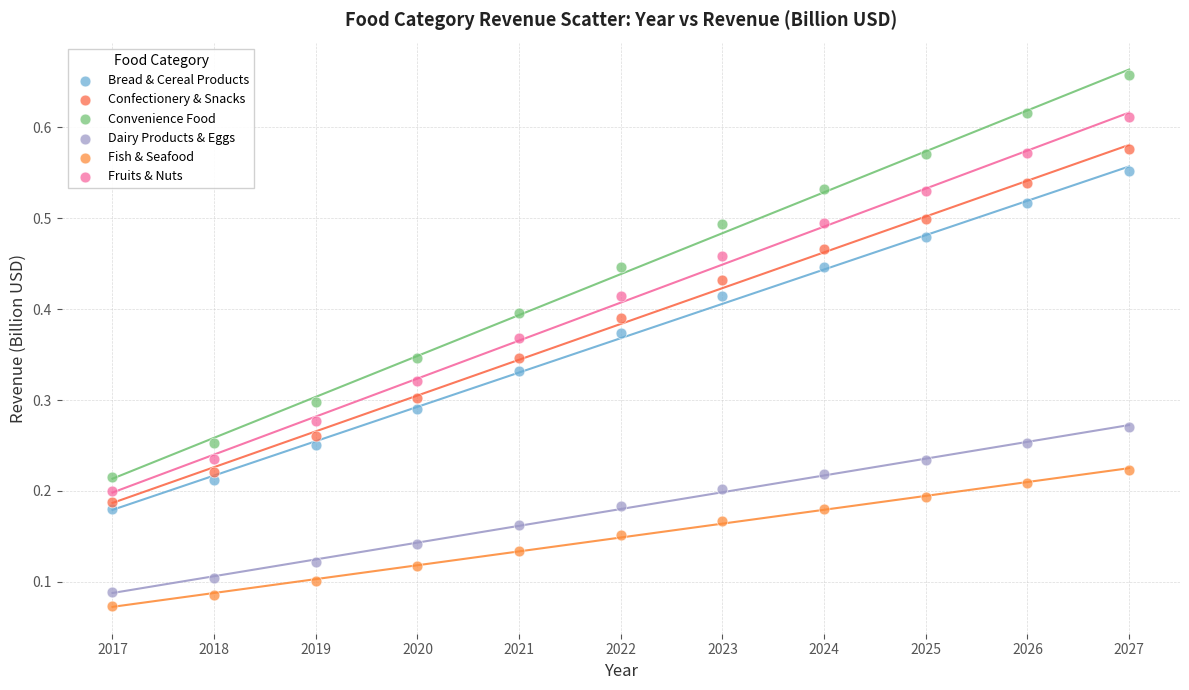

Which series has the widest spread of Y values?

Convenience Food